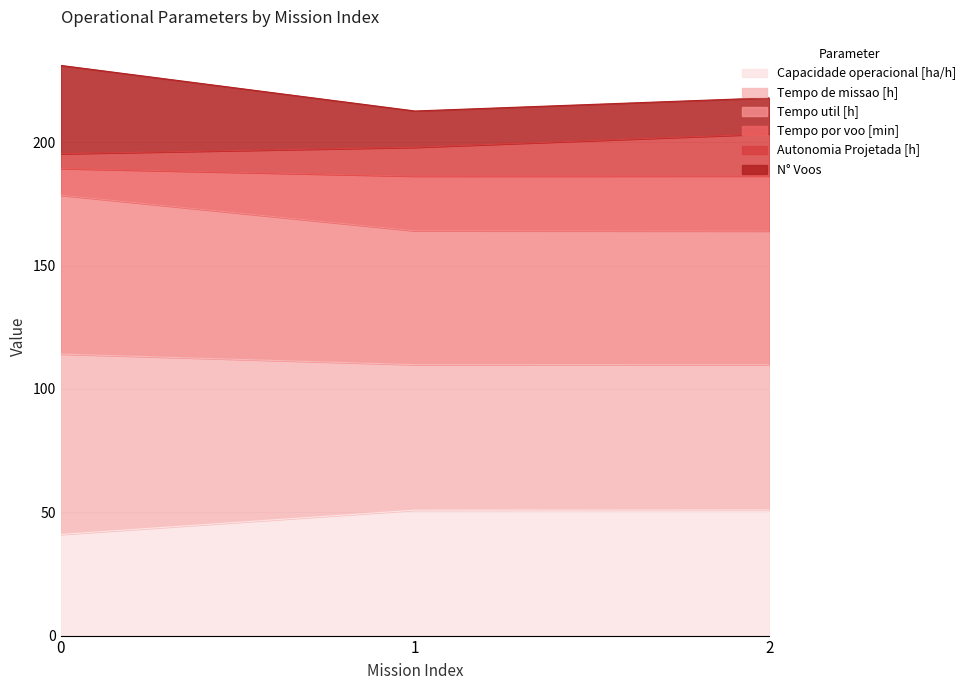

What is the total value across all series at 2?

218.0